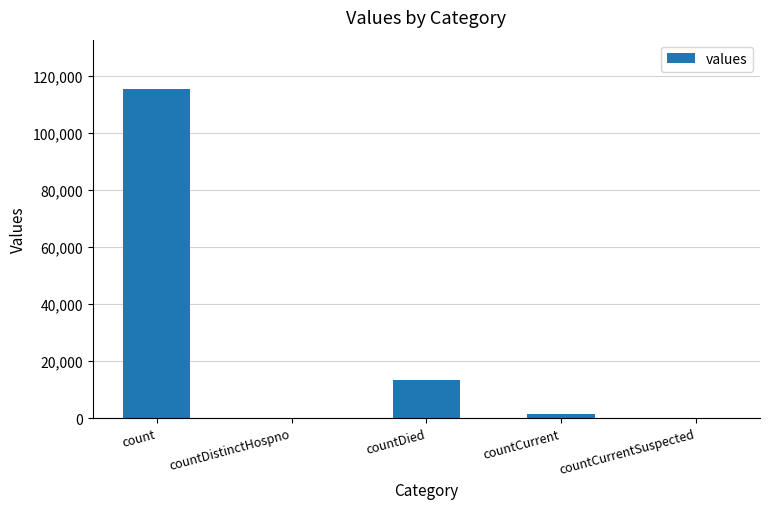

How many distinct data groups are displayed?

1